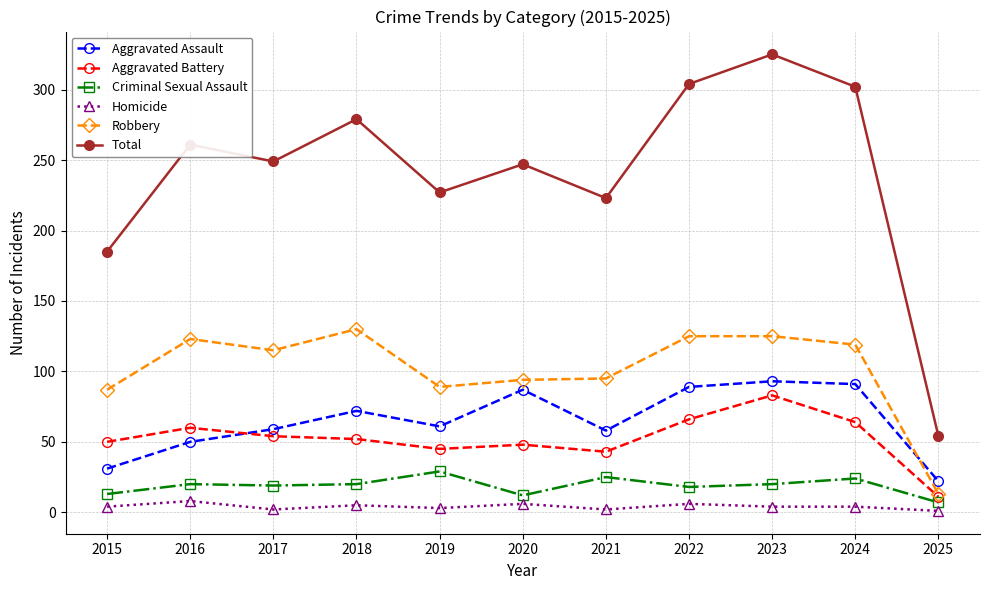

What are all the series names shown in the legend?

Aggravated Assault, Aggravated Battery, Criminal Sexual Assault, Homicide, Robbery, Total